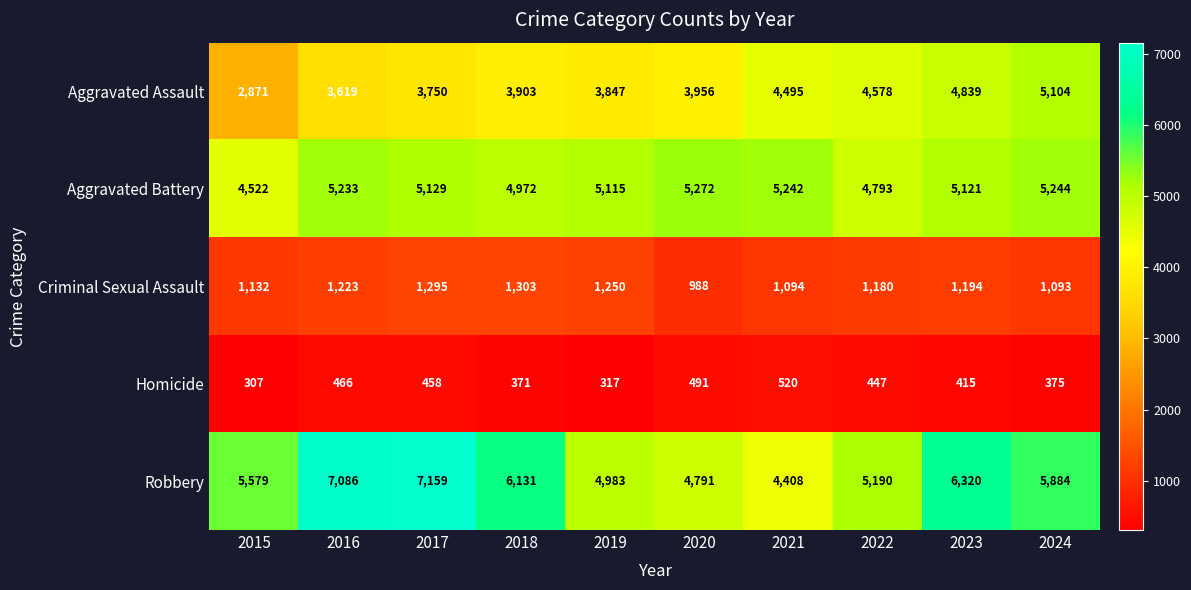

What value does the Criminal Sexual Assault series have at 2019, to the nearest 50?

1250